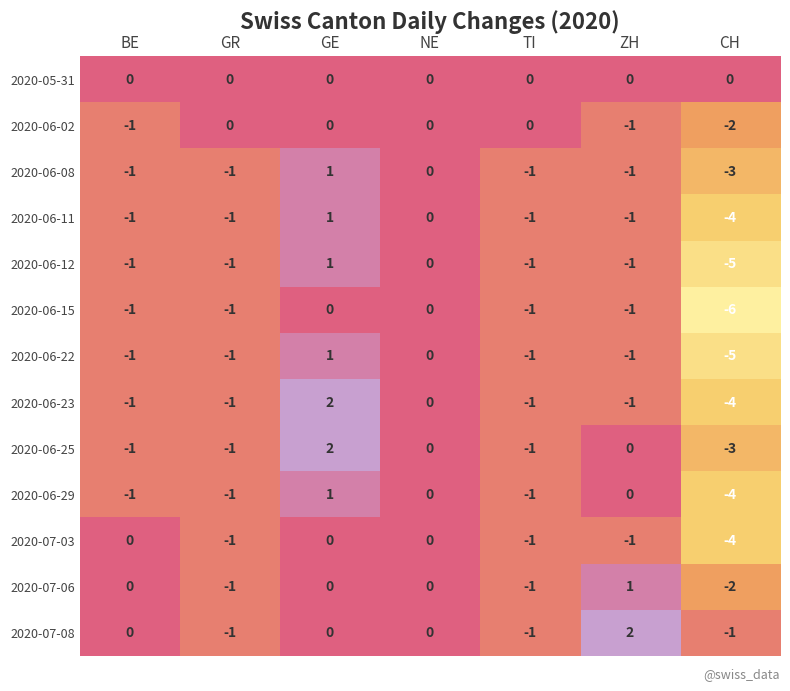

Where does the 2020-06-25 series first go above -1?

GE